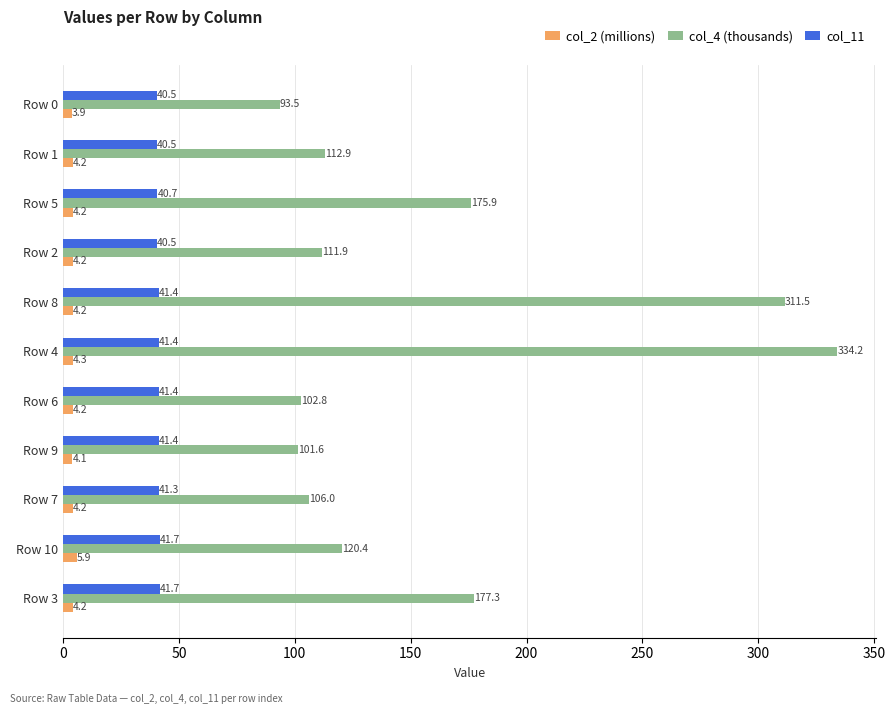

What is the average value of the col_2 (millions) series?

4.3